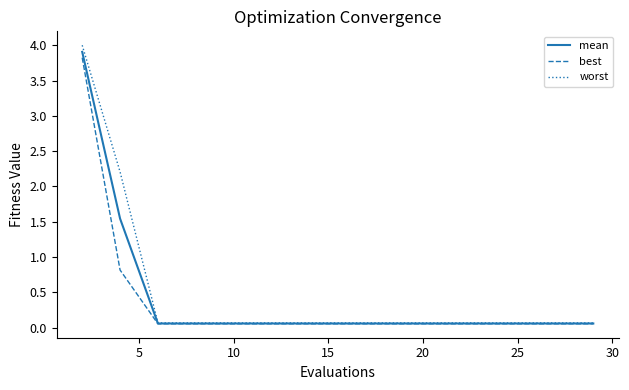

Which series has the largest range (max minus min)?

worst